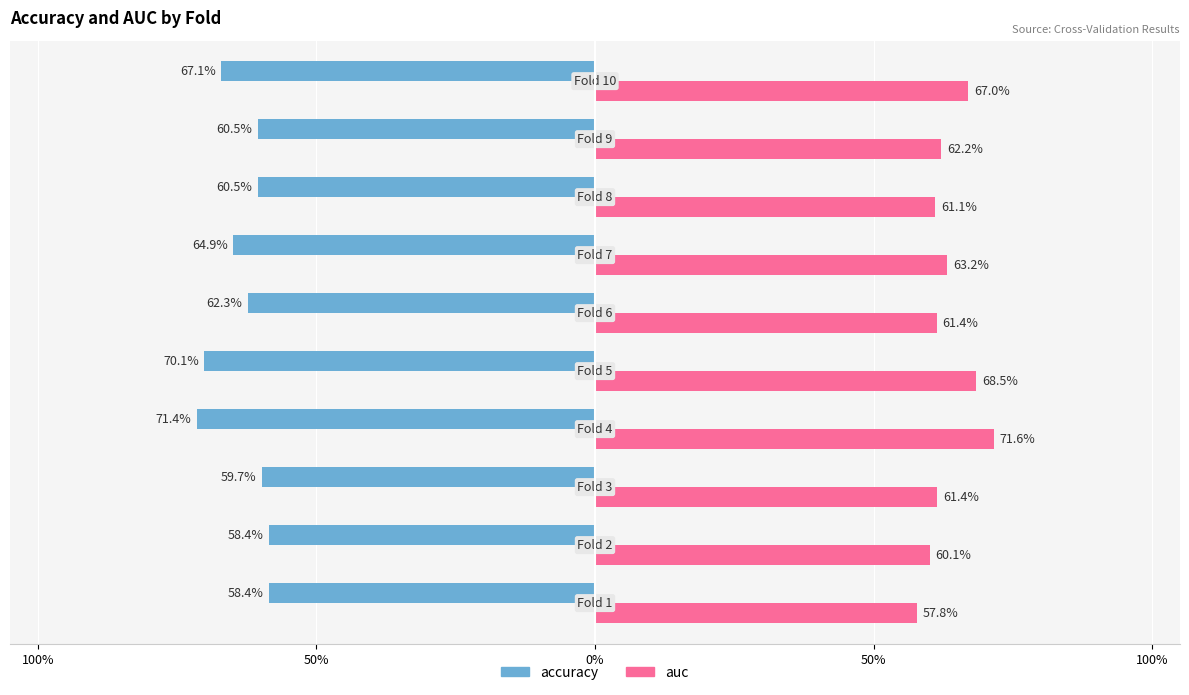

What are all the series names shown in the legend?

accuracy, auc